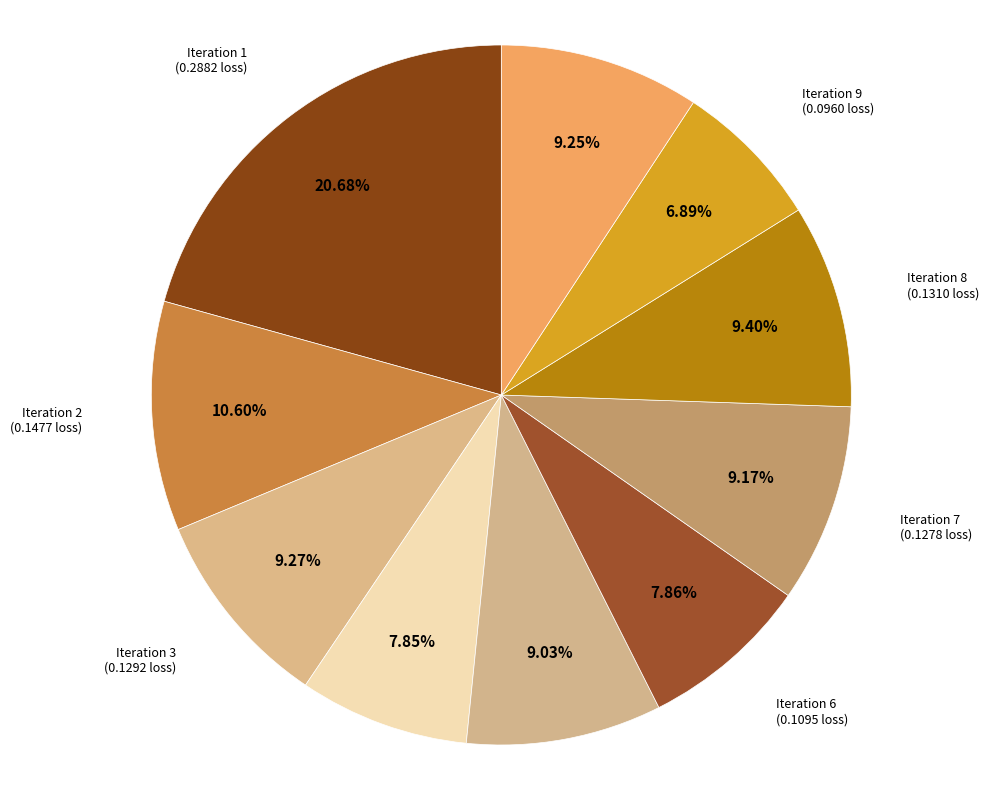

What is the total percentage of Iteration 6 and Iteration 10?

17.1%